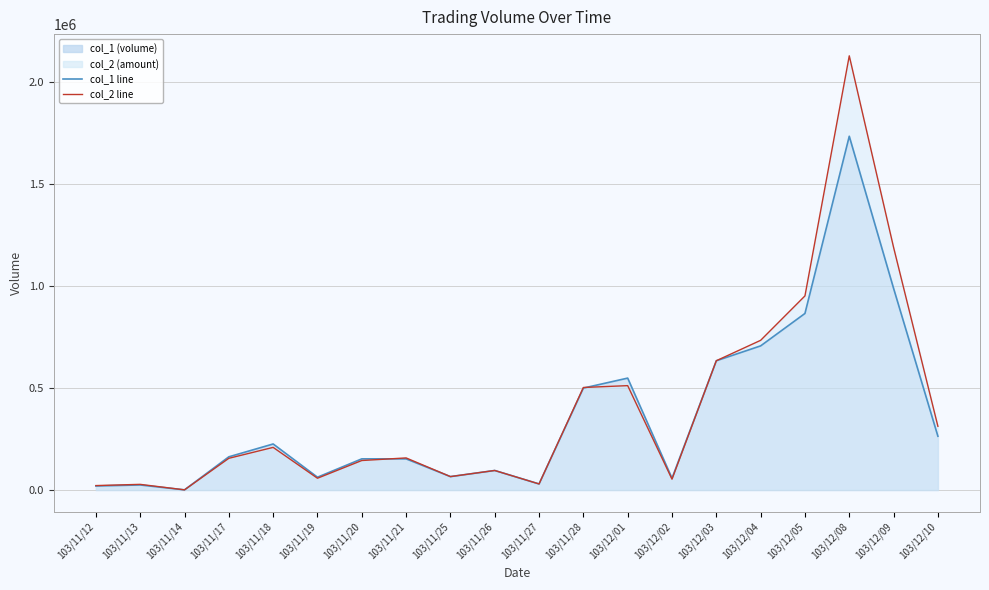

Where does the col_2 line series first go above 157590?

103/11/18